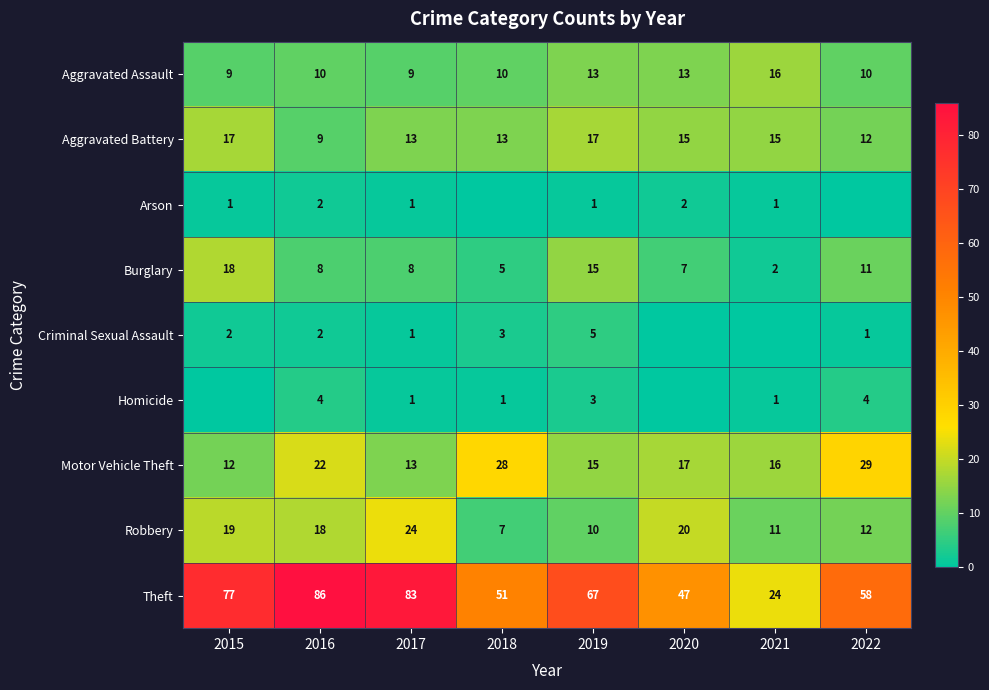

Is the value of Aggravated Assault at 2020 greater than the value of Motor Vehicle Theft at 2018?

No